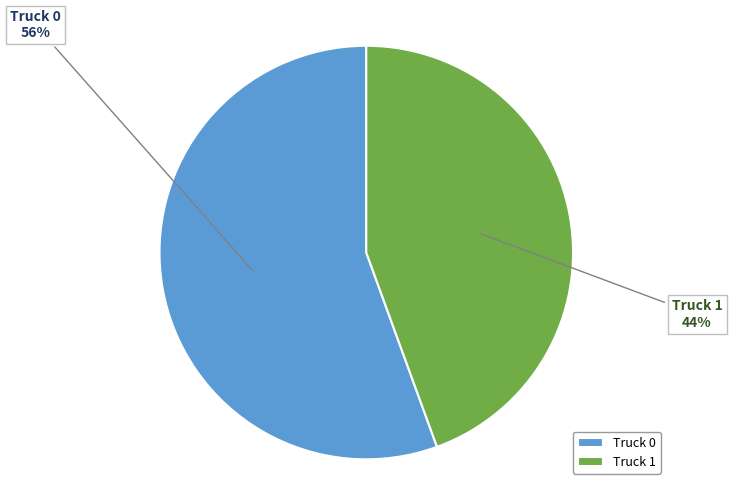

To the nearest percent, what is the combined percentage of Truck 1 and Truck 0?

100%